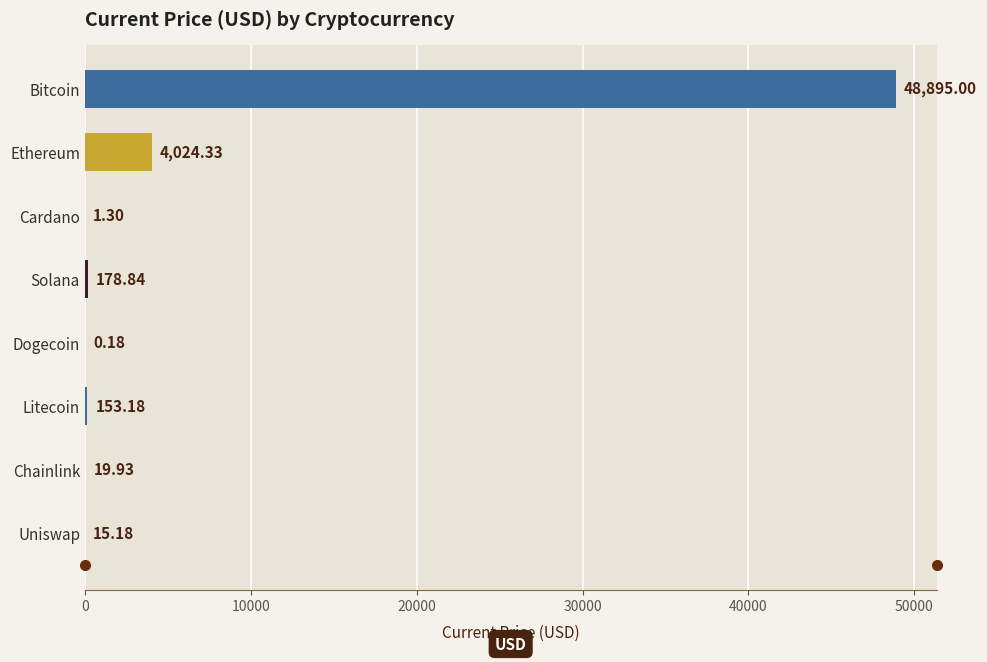

Which has a higher value, Uniswap or Chainlink?

Chainlink